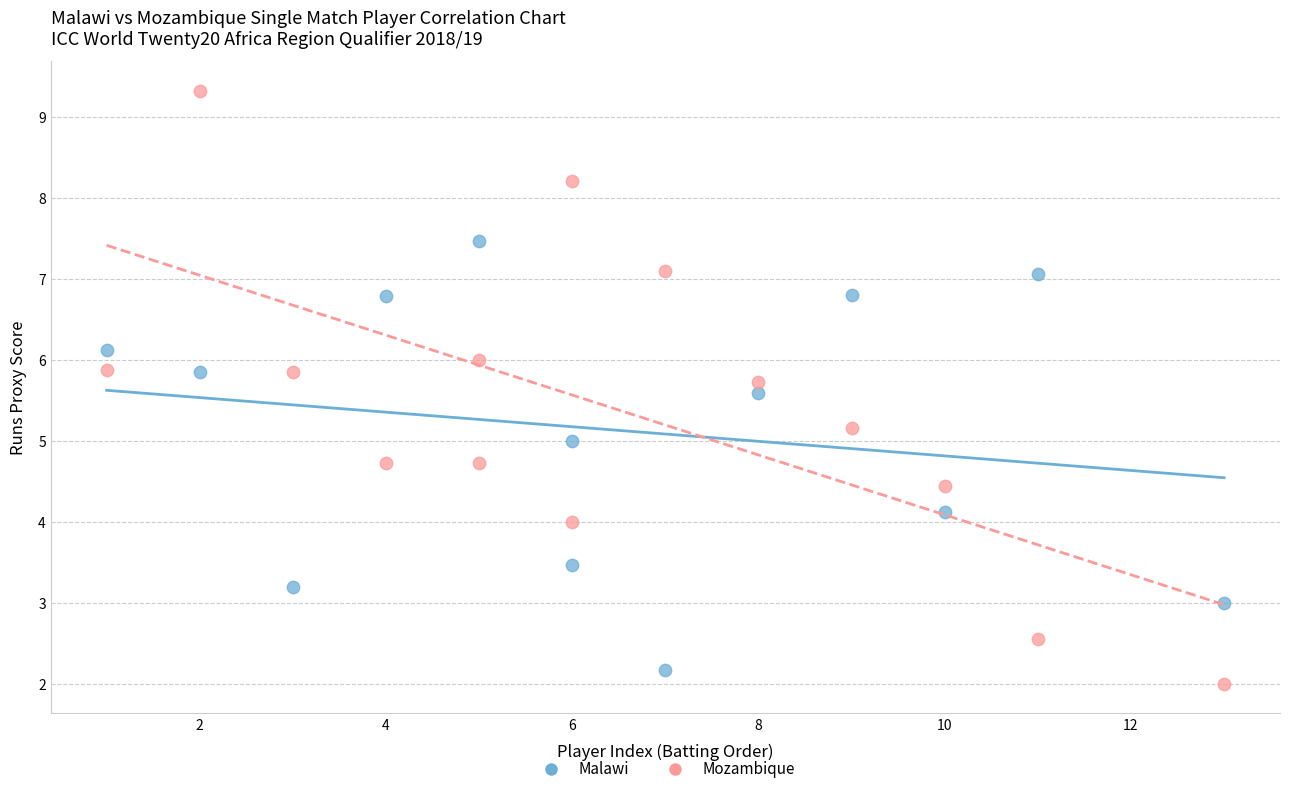

Which series contains the highest Y value?

Mozambique